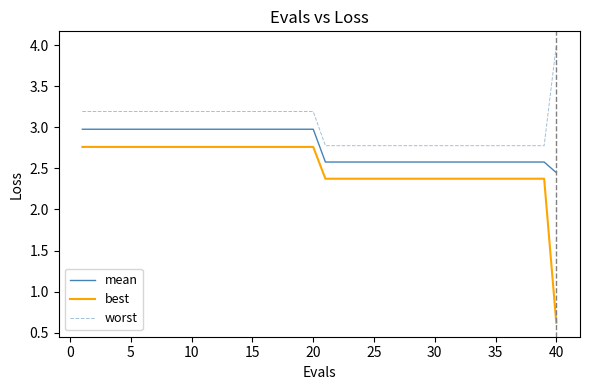

Which series has the widest spread of values?

best